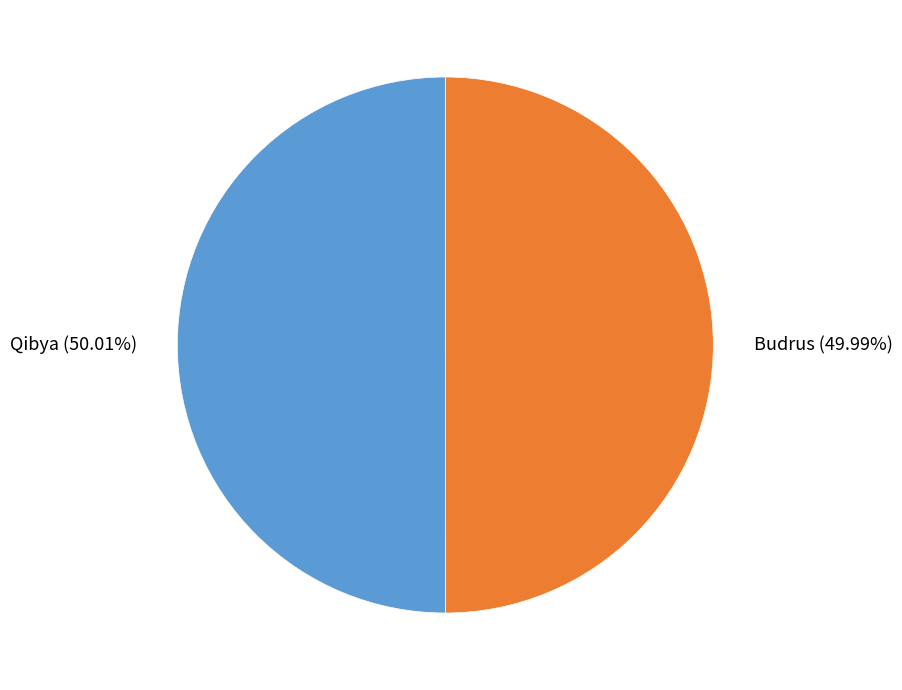

True or false: Qibya accounts for 41% of the total.

False